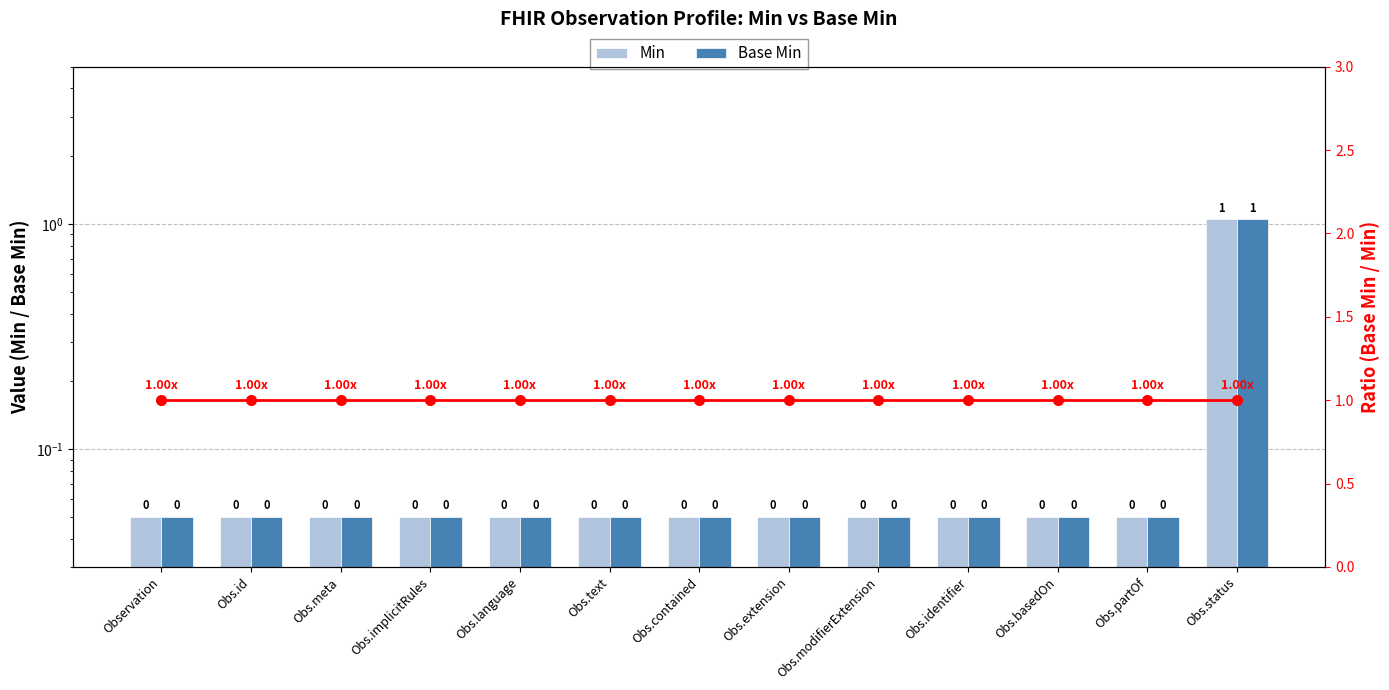

Which category has the highest value in the Base Min series?

Obs.status